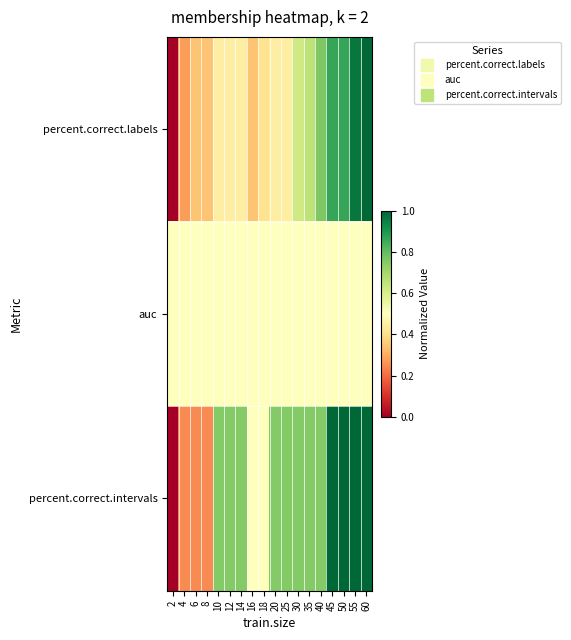

Reading right to left, list all the values displayed in this chart.

percent.correct.labels: 60=1.0	55=1.0	50=0.9	45=0.9	40=0.8	35=0.7	30=0.6	25=0.4	20=0.4	18=0.4	16=0.3	14=0.4	12=0.4	10=0.4	8=0.3	6=0.3	4=0.3	2=0.0
auc: 60=0.5	55=0.5	50=0.5	45=0.5	40=0.5	35=0.5	30=0.5	25=0.5	20=0.5	18=0.5	16=0.5	14=0.5	12=0.5	10=0.5	8=0.5	6=0.5	4=0.5	2=0.5
percent.correct.intervals: 60=1.0	55=1.0	50=1.0	45=1.0	40=0.8	35=0.8	30=0.8	25=0.8	20=0.8	18=0.5	16=0.5	14=0.8	12=0.8	10=0.8	8=0.2	6=0.2	4=0.2	2=0.0